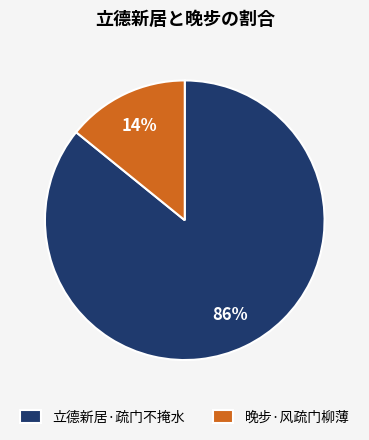

Is it true that 立德新居·疏门不掩水 is 99% of the pie?

False